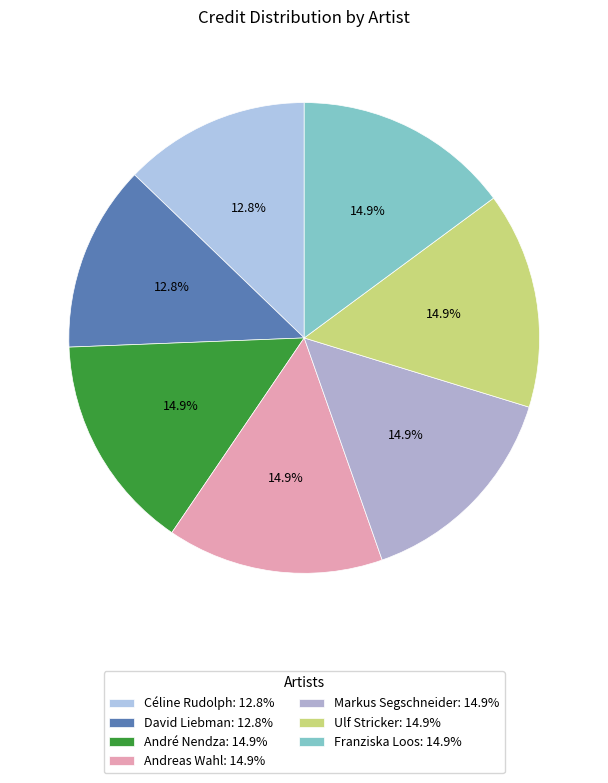

What percentage is NOT represented by André Nendza?

85.1%